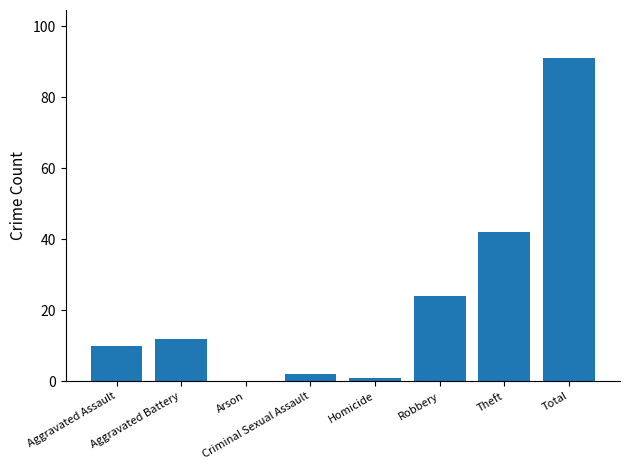

Reading left to right, extract all data points from this chart.

10	12	0	2	1	24	42	91